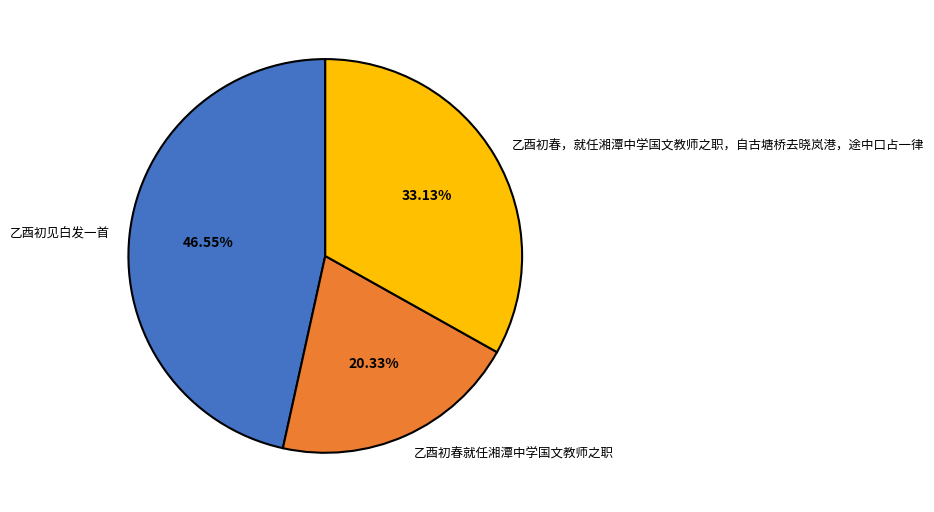

Is the sum of 乙酉初春，就任湘潭中学国文教师之职，自古塘桥去晓岚港，途中口占一律 and 乙酉初见白发一首 greater than half?

Yes